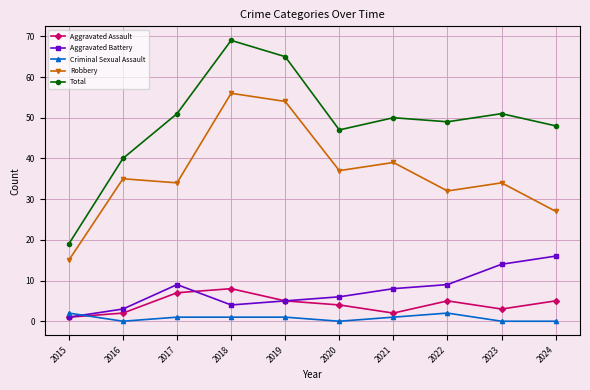

True or false: Total has more than 1 interior local peaks.

True